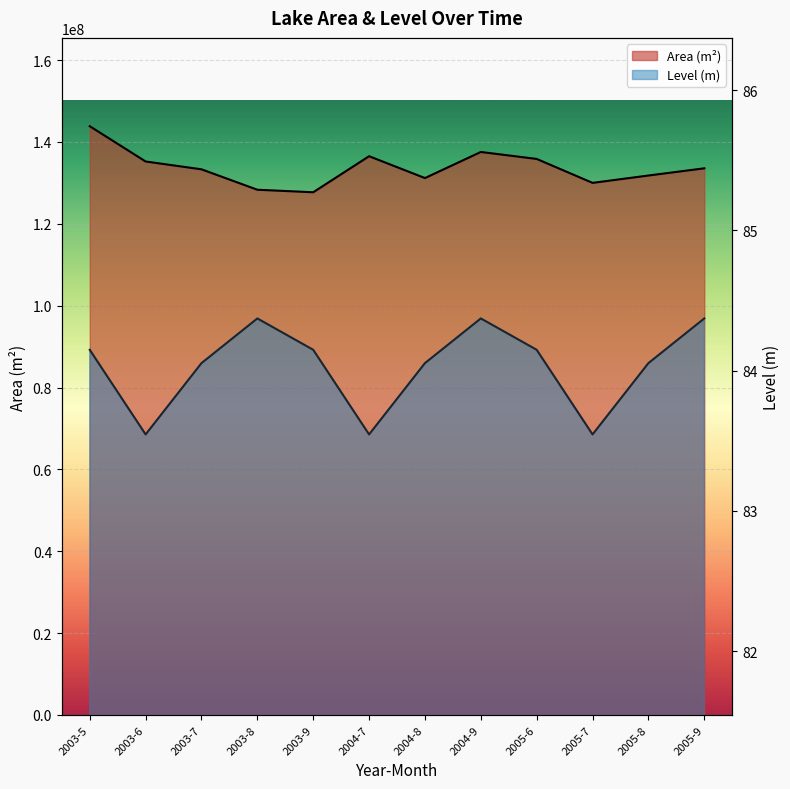

The Area (km²) series shows 143839800.0 at 2003-5. True or false?

True